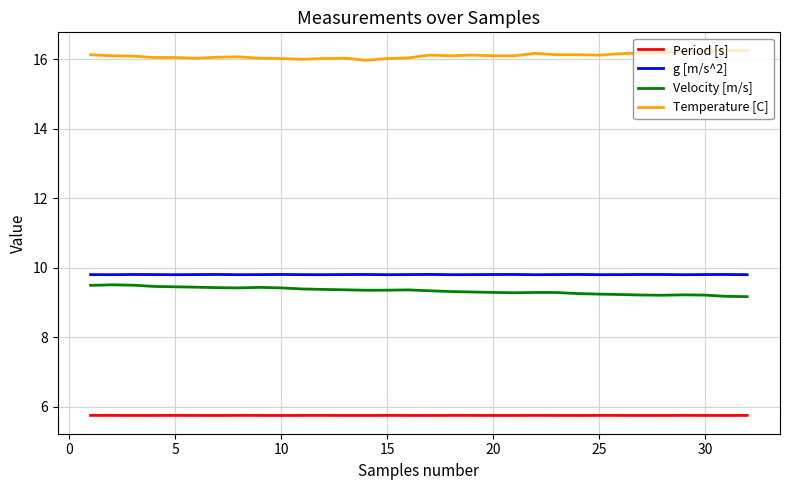

What is the highest value of the Period [s] series?

5.7